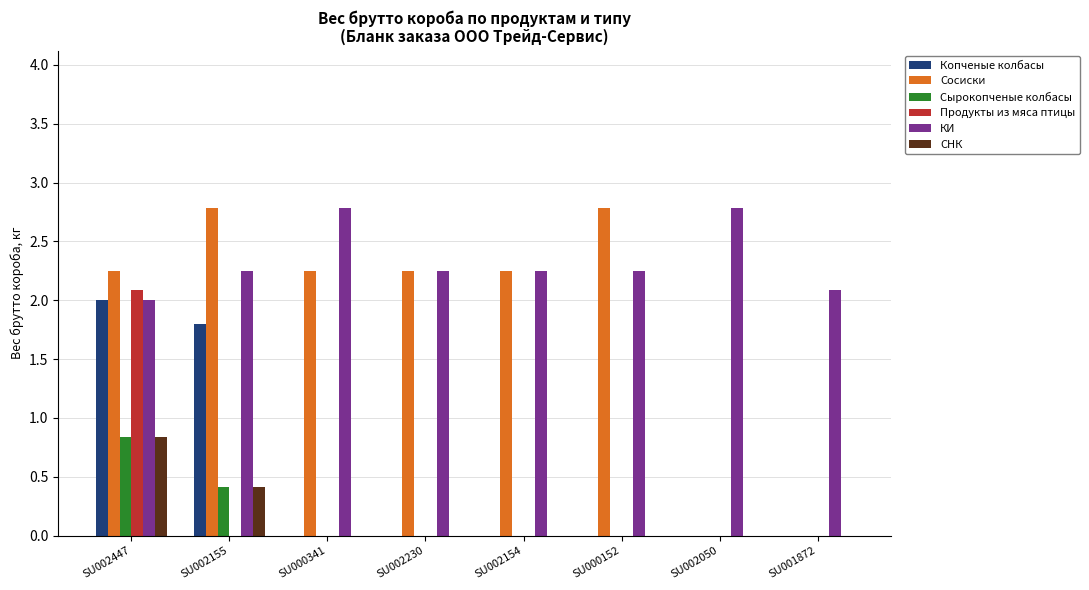

Is it true that СНК equals 0.4 at SU001872?

False